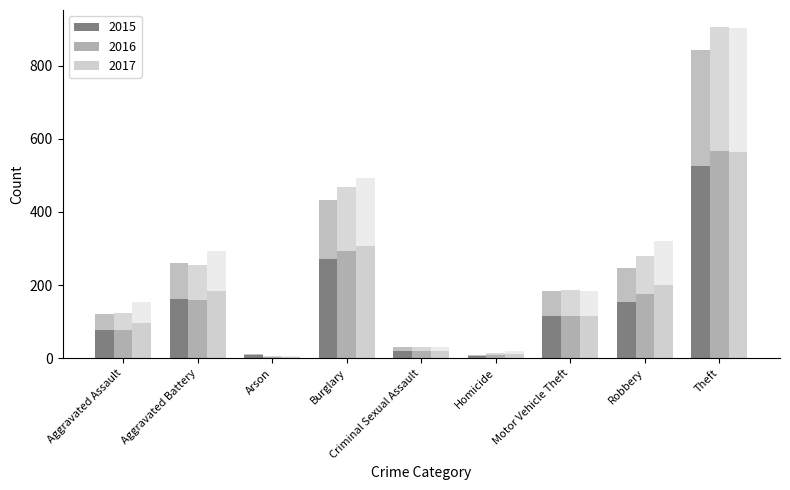

How many data points does each series have?

9